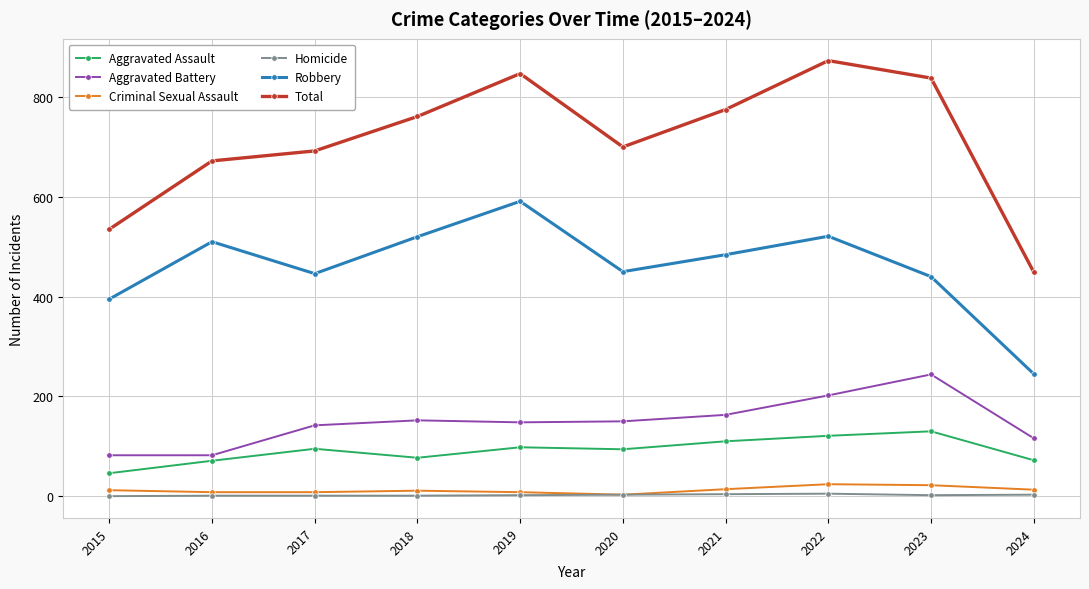

Is it true that Robbery equals 652 at 2015?

False